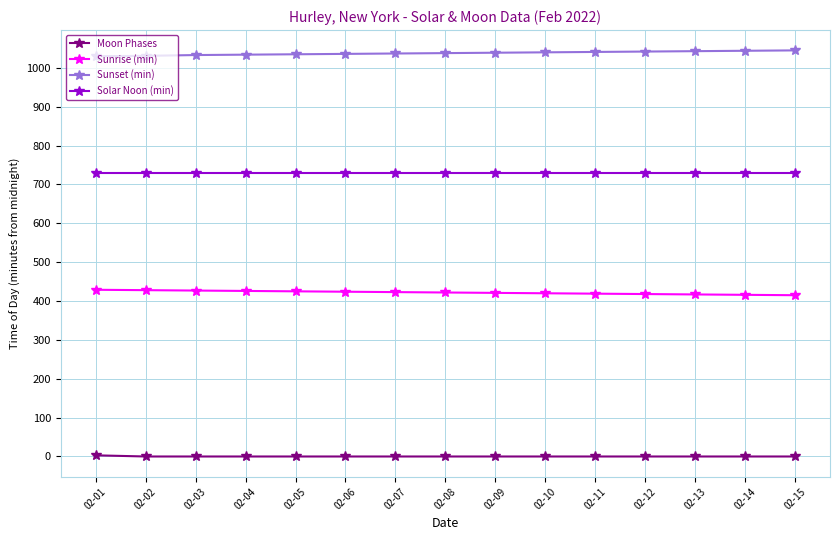

What is the maximum value for Solar Noon (min)?

730